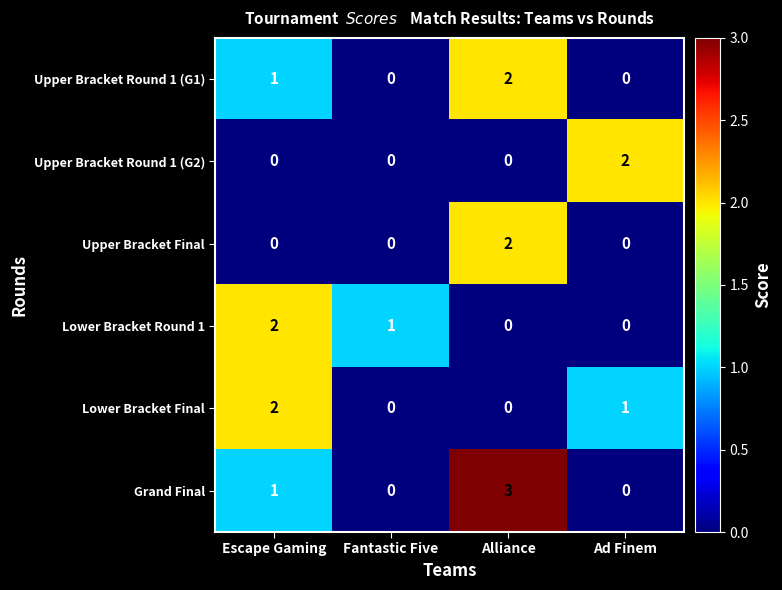

Reading left to right, transcribe all the data shown in this chart.

Upper Bracket Round 1 (G1): 1	0	2	0
Upper Bracket Round 1 (G2): 0	0	0	2
Upper Bracket Final: 0	0	2	0
Lower Bracket Round 1: 2	1	0	0
Lower Bracket Final: 2	0	0	1
Grand Final: 1	0	3	0